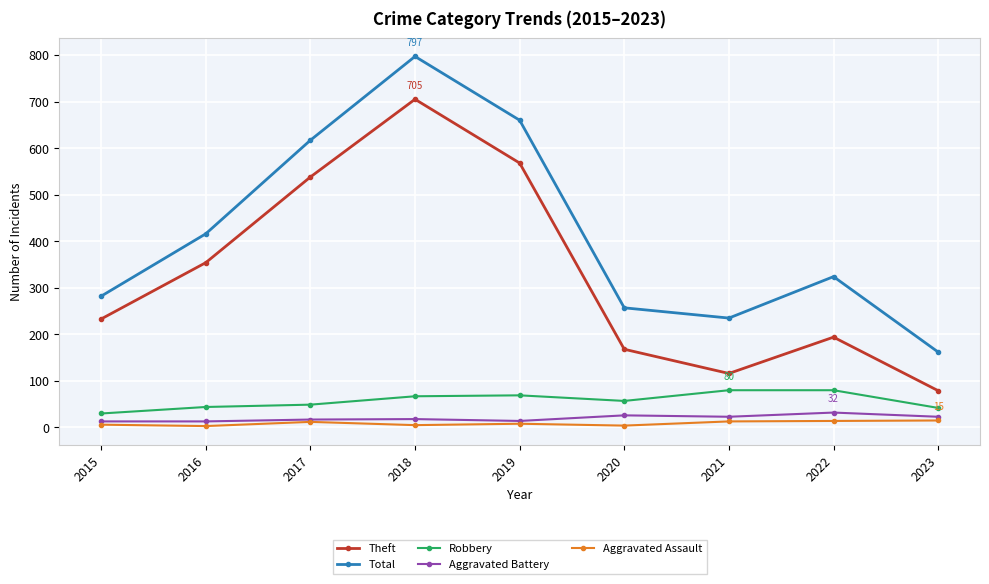

What is the average value of the Theft series?

328